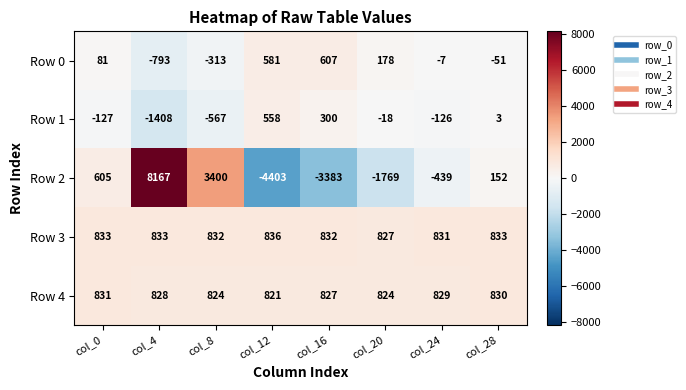

The Row 1 series shows 2 at col_28. True or false?

False